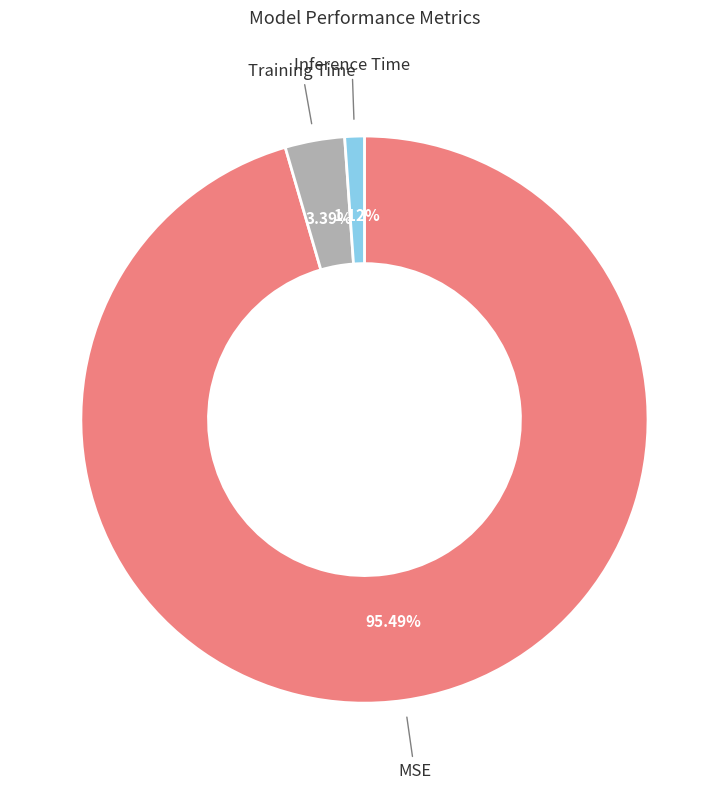

Is there any slice that represents more than half of the pie?

Yes